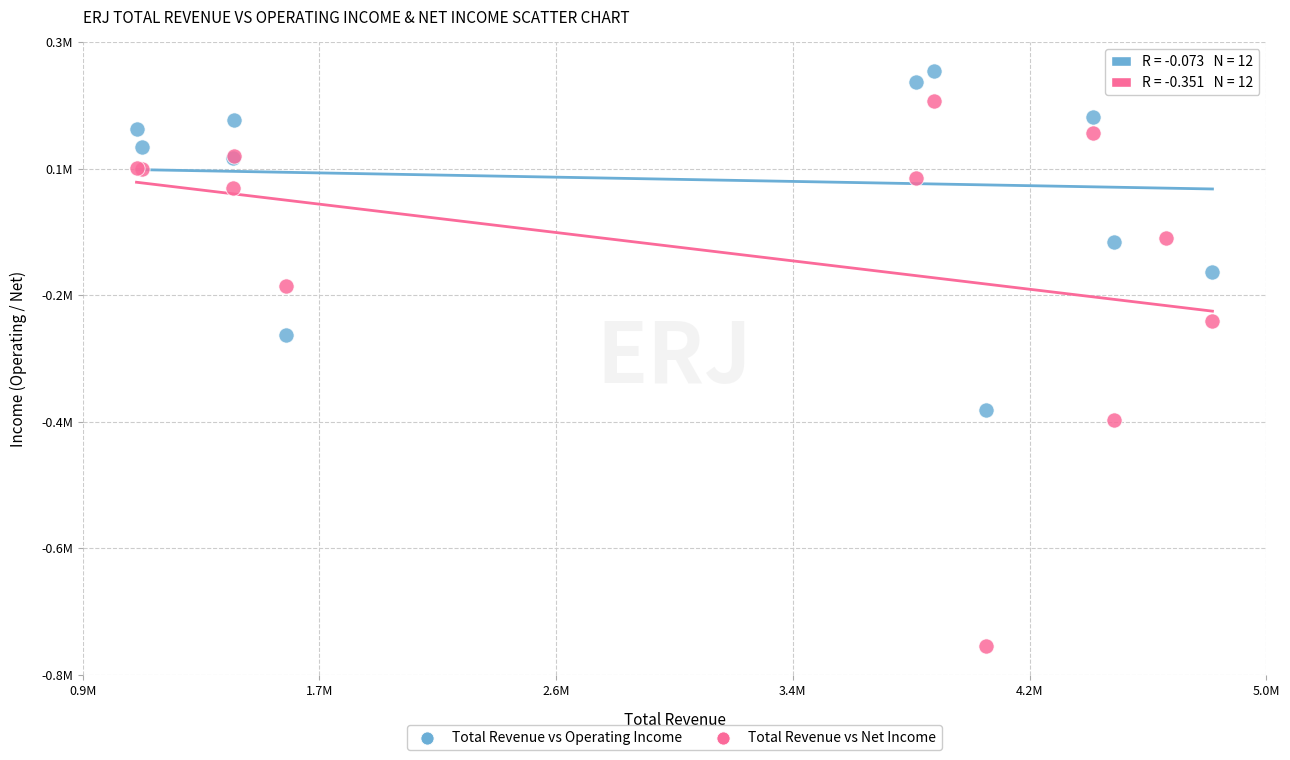

Which series has the largest Y range (max minus min)?

Total Revenue vs Net Income